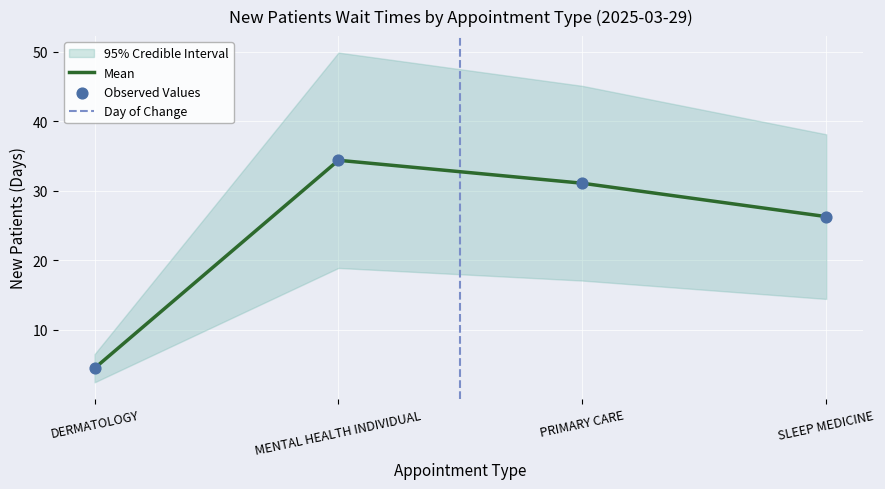

What is the ratio of the value at MENTAL HEALTH INDIVIDUAL to the value at DERMATOLOGY?

7.6